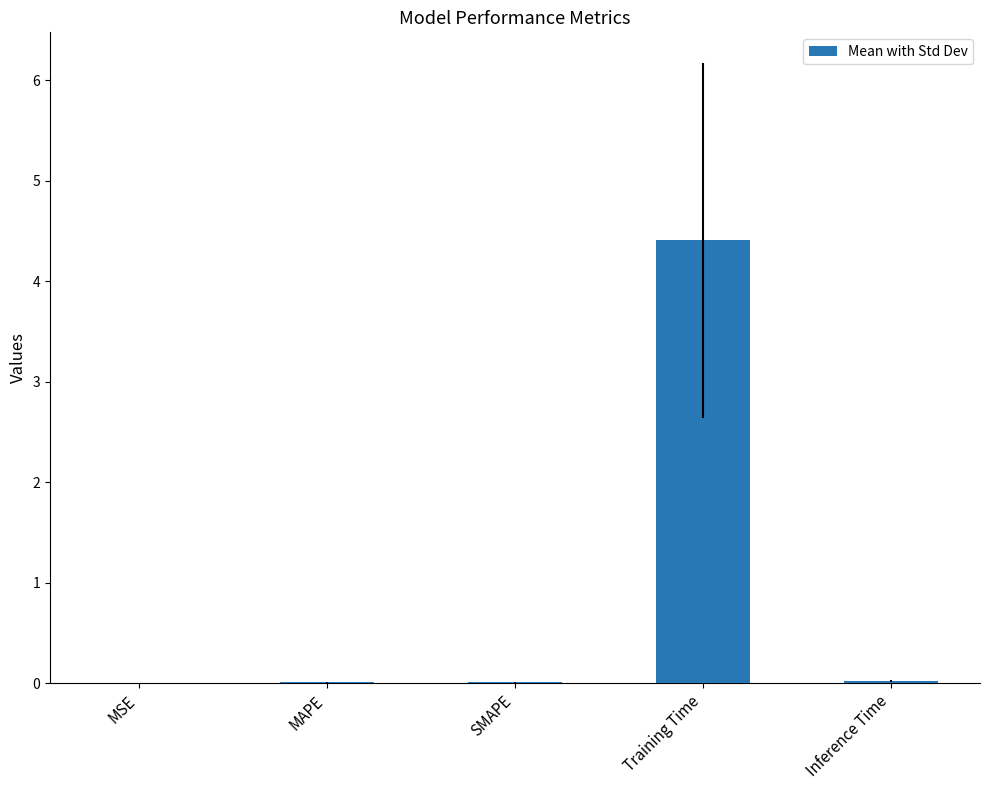

Read the value at Training Time.

4.4